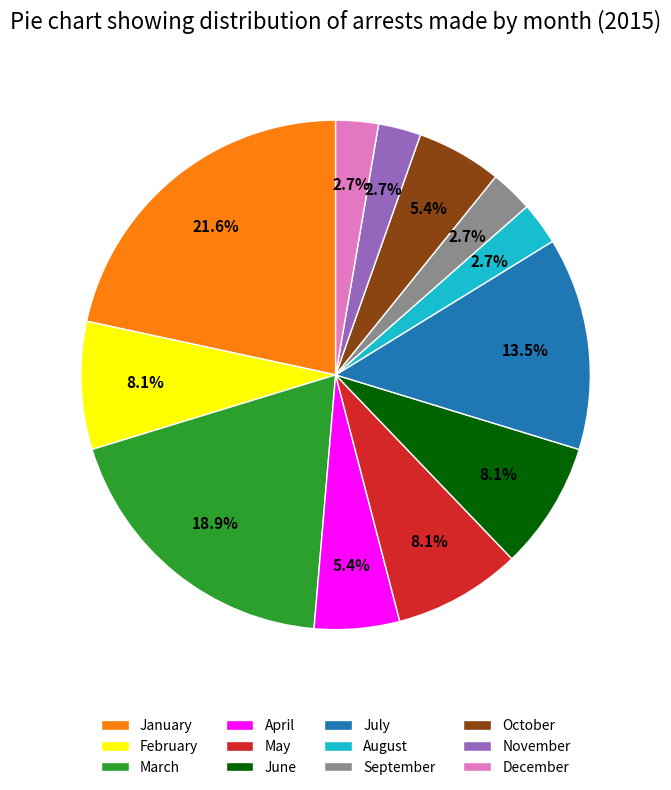

Is there any slice that represents more than half of the pie?

No